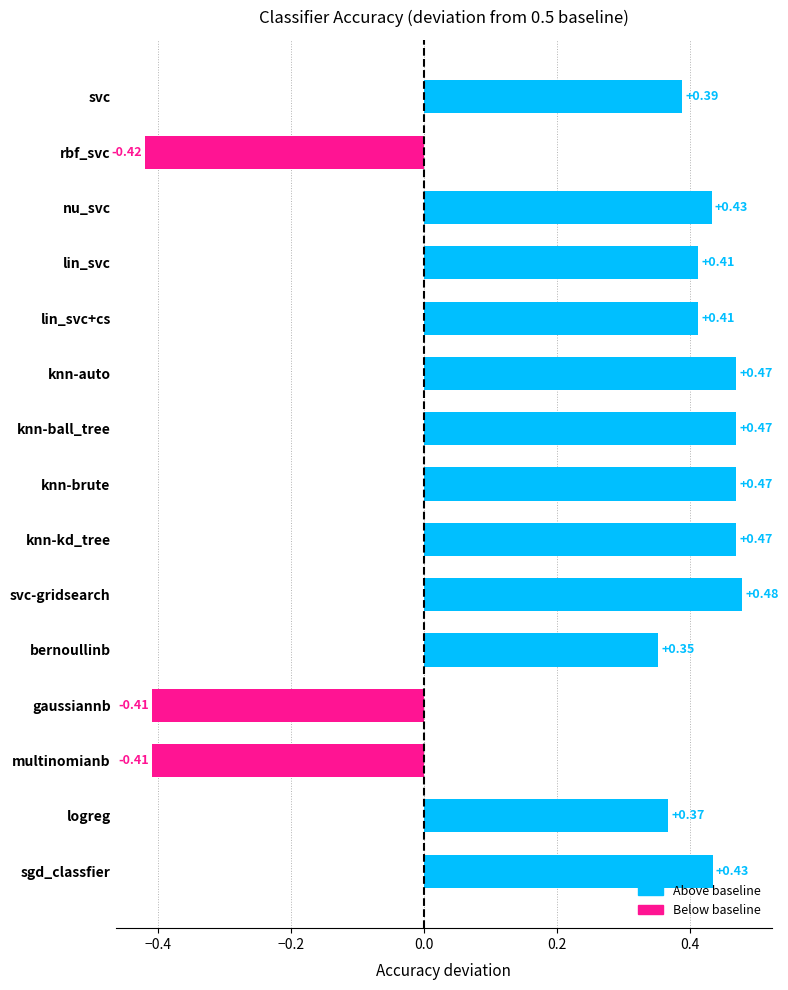

What is the label of the 9th bar from the top?

knn-kd_tree